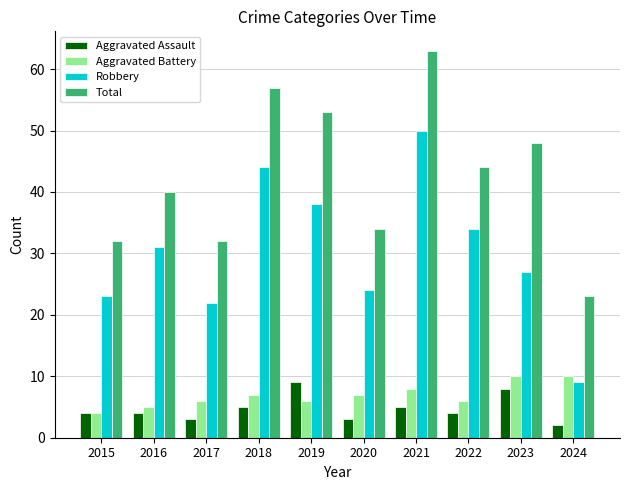

What is the difference between the Aggravated Battery values at 2015 and 2019?

2